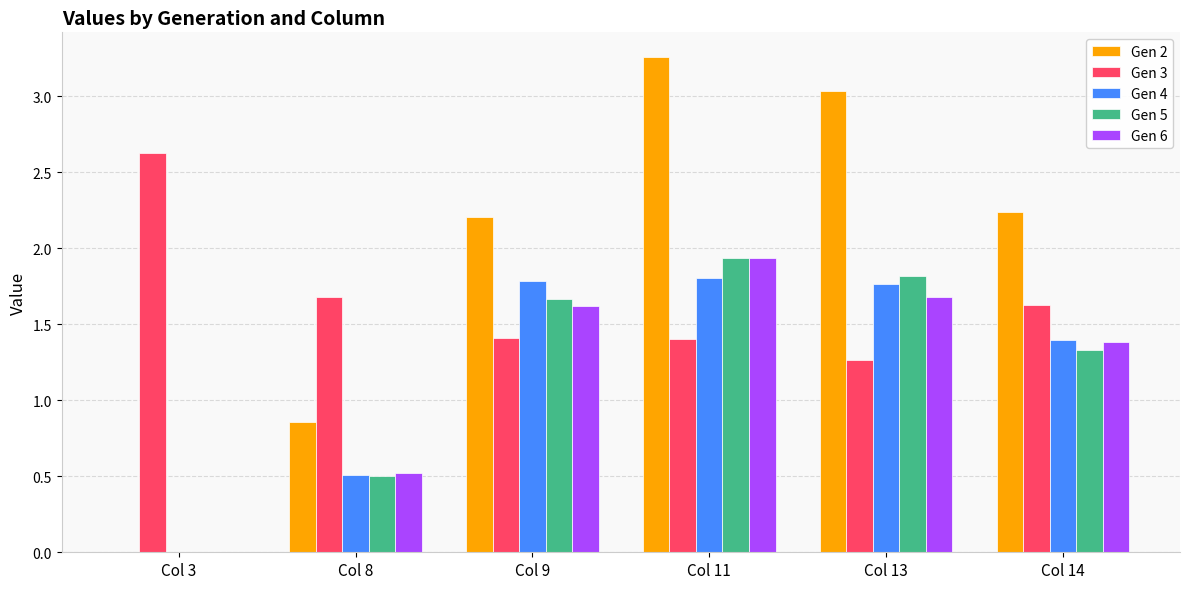

What is the sum of all Gen 4 values?

7.3